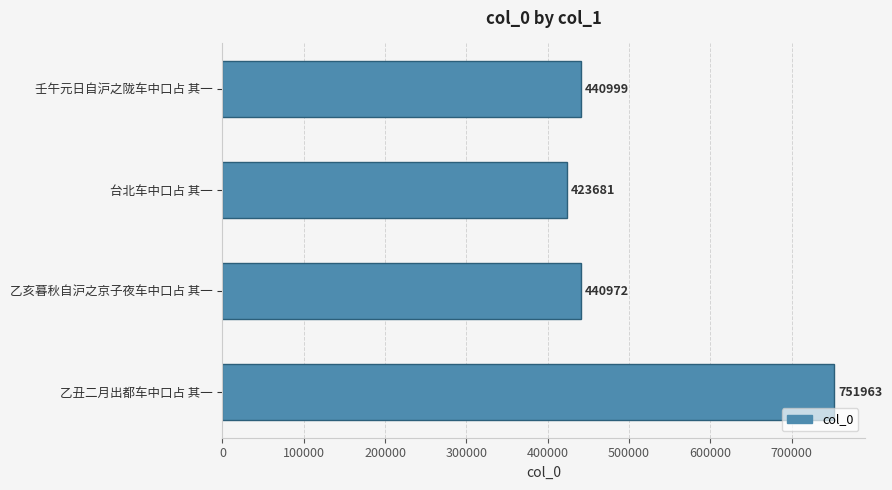

Reading top to bottom, what are all the values shown in this chart?

440999	423681	440972	751963